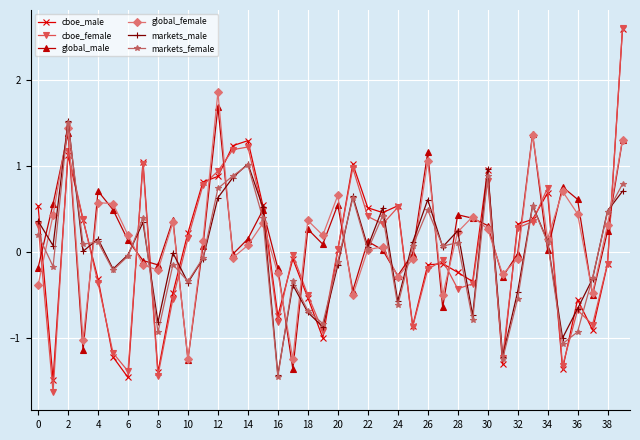

True or false: global_male has more than 2 points higher than both neighbors.

True